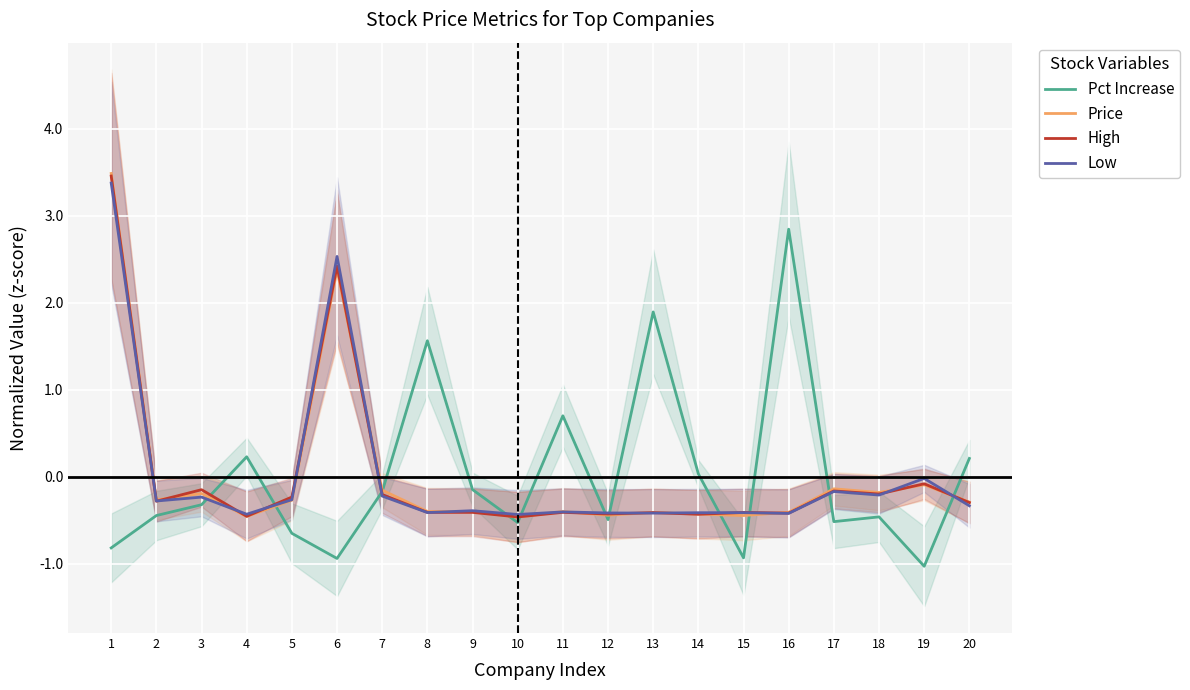

Rank the categories by Pct Increase value from highest to lowest.

16, 13, 8, 11, 4, 20, 14, 9, 7, 3, 2, 18, 12, 17, 10, 5, 1, 15, 6, 19